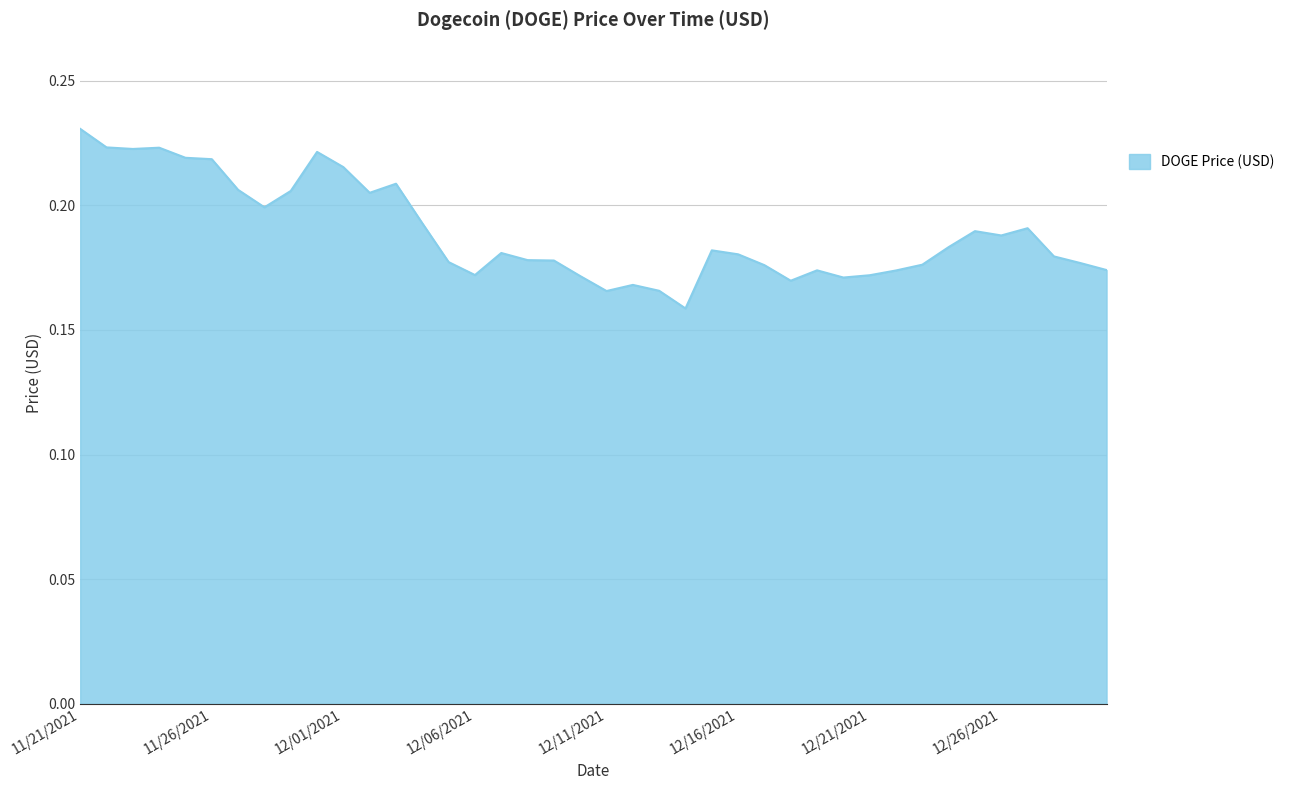

How many lines are shown in the chart?

1